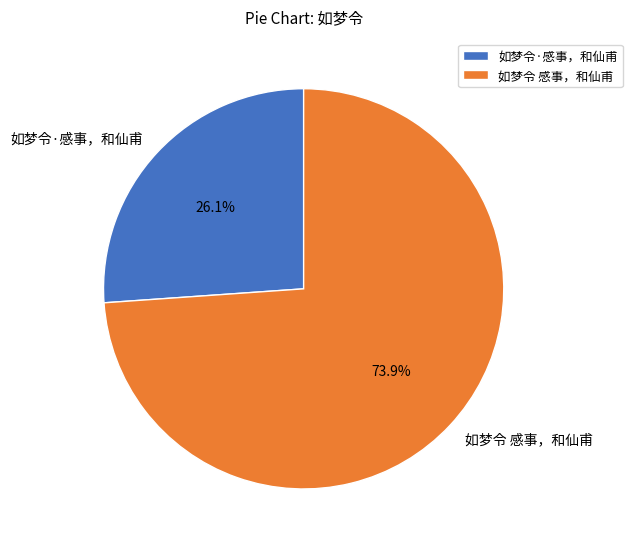

Is it true that 如梦令·感事，和仙甫 is 17% of the pie?

False